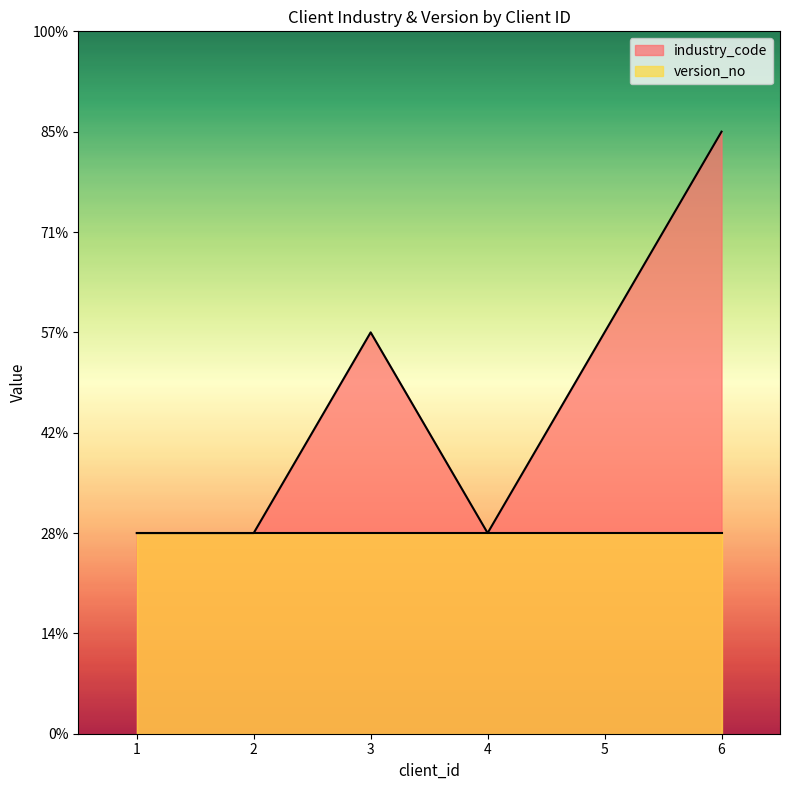

Where is the first local minimum?

4